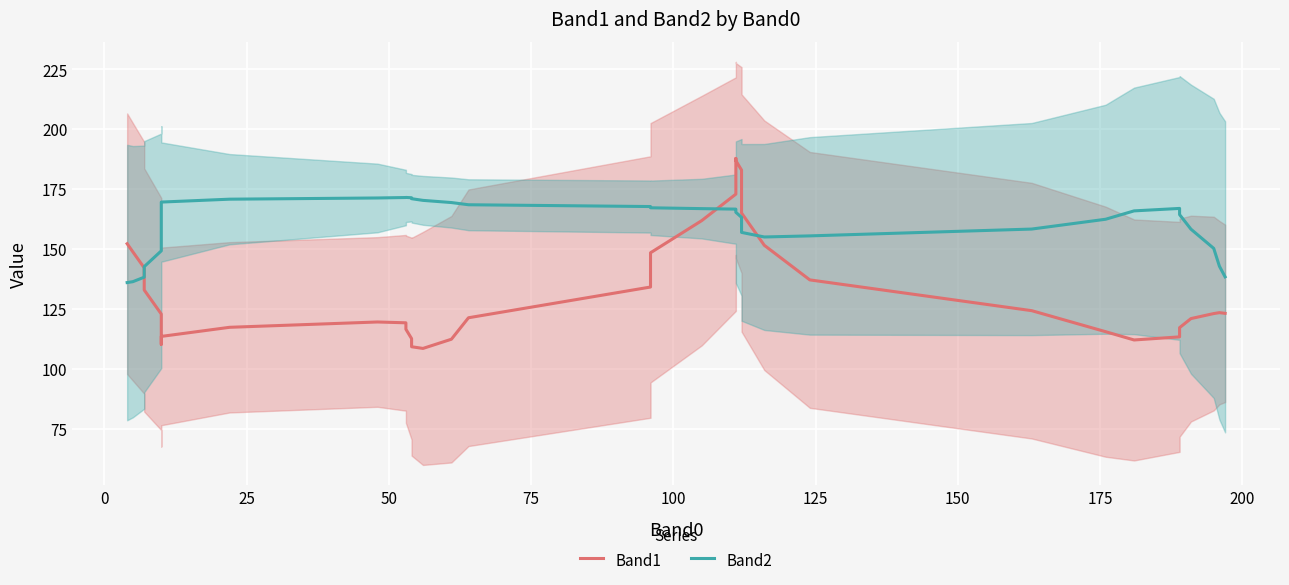

Is the value of Band2 at 19 greater than the value of Band1 at 125?

Yes